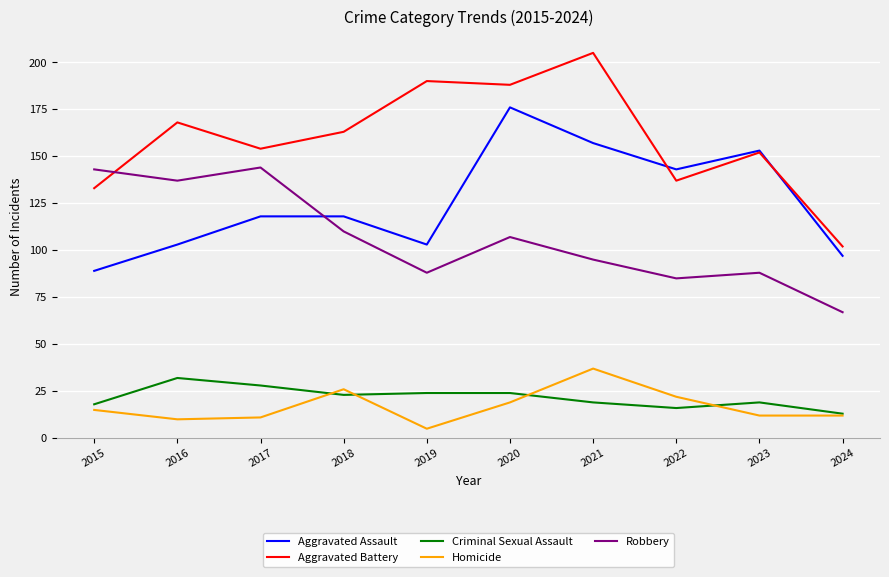

What is the total value across all series at 2015?

398